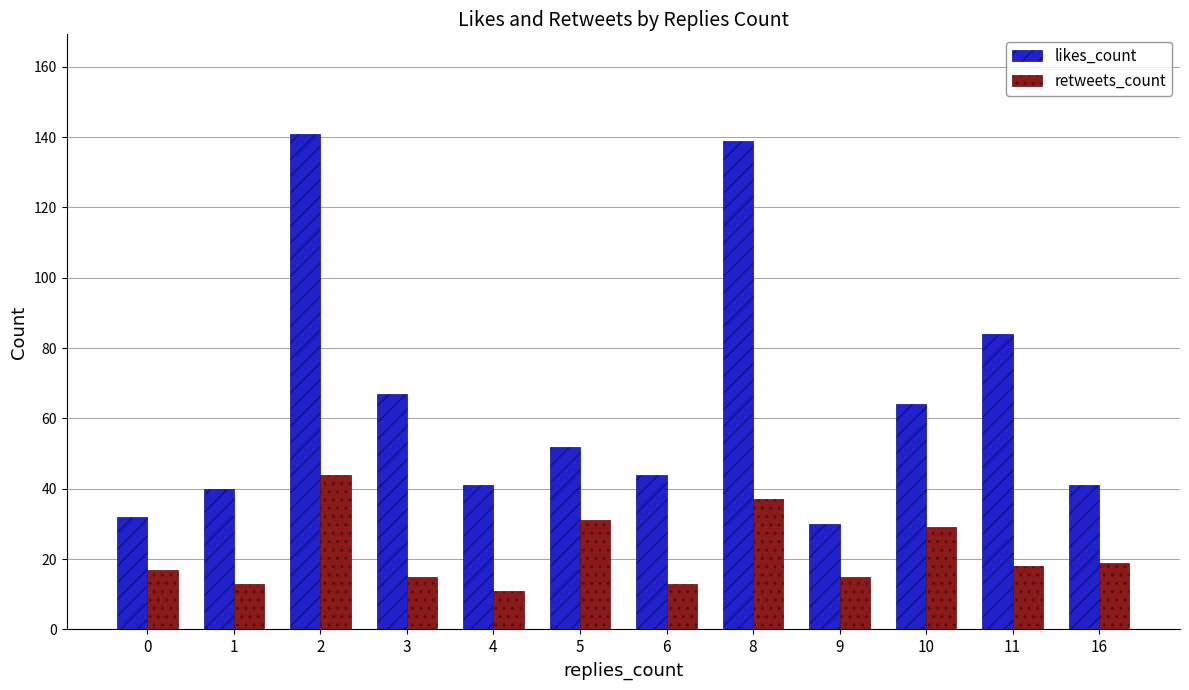

The likes_count series shows 57 at 0. True or false?

False